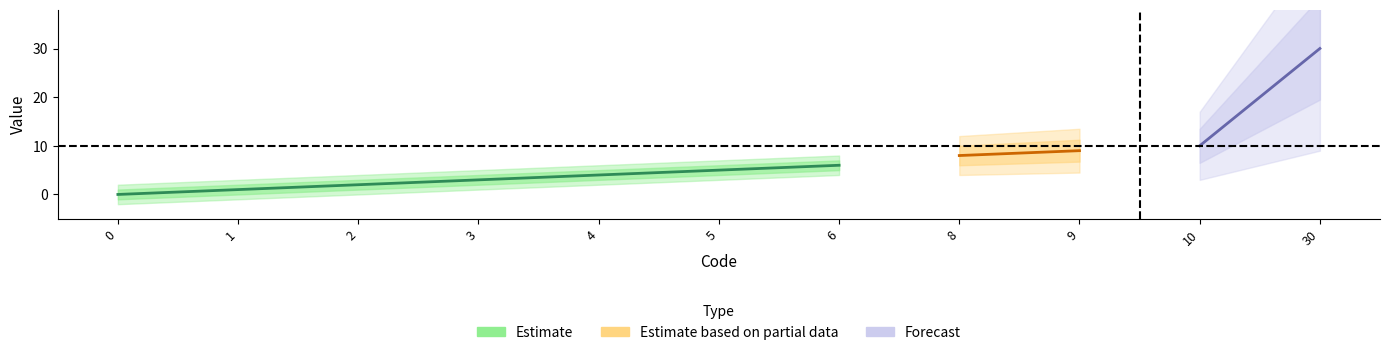

What is the ratio of the value at 3 to the value at 2?

1.5